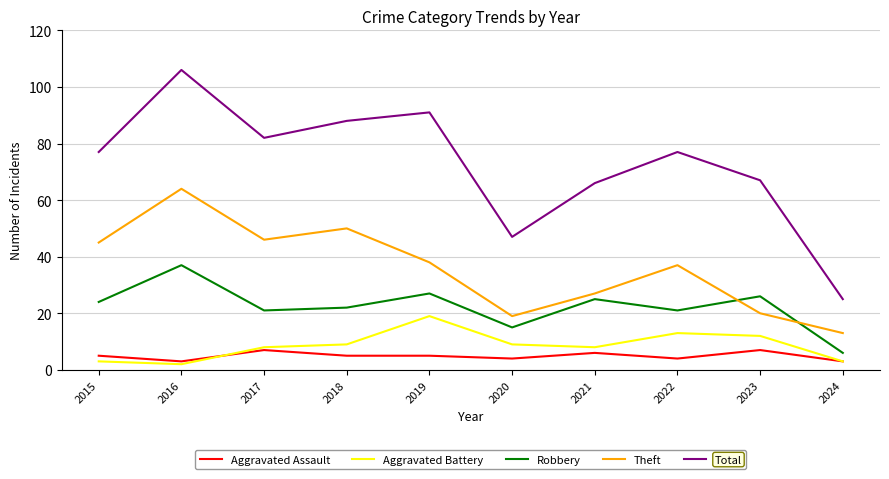

Does the chart display data point markers on the line(s)?

No